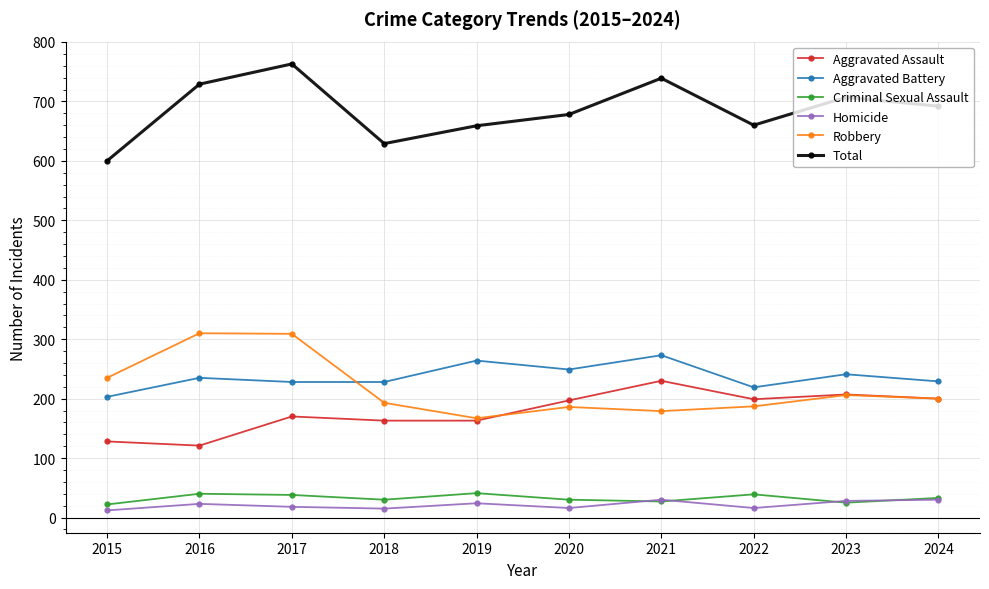

Where is Aggravated Assault nearest to the value 175?

2017